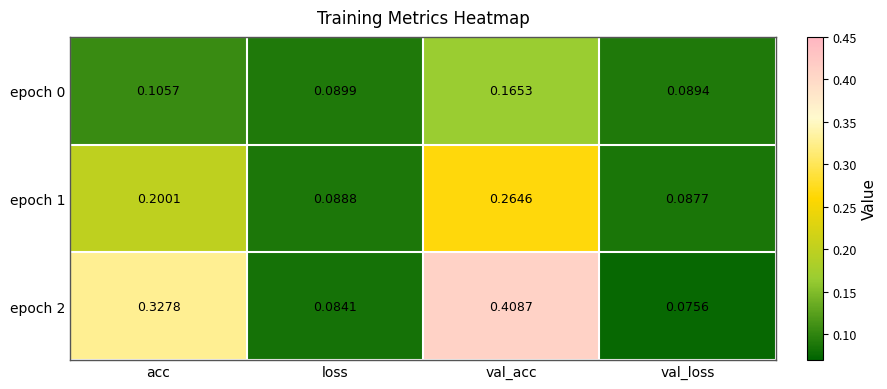

At which category is the sum across all series the highest?

val_acc